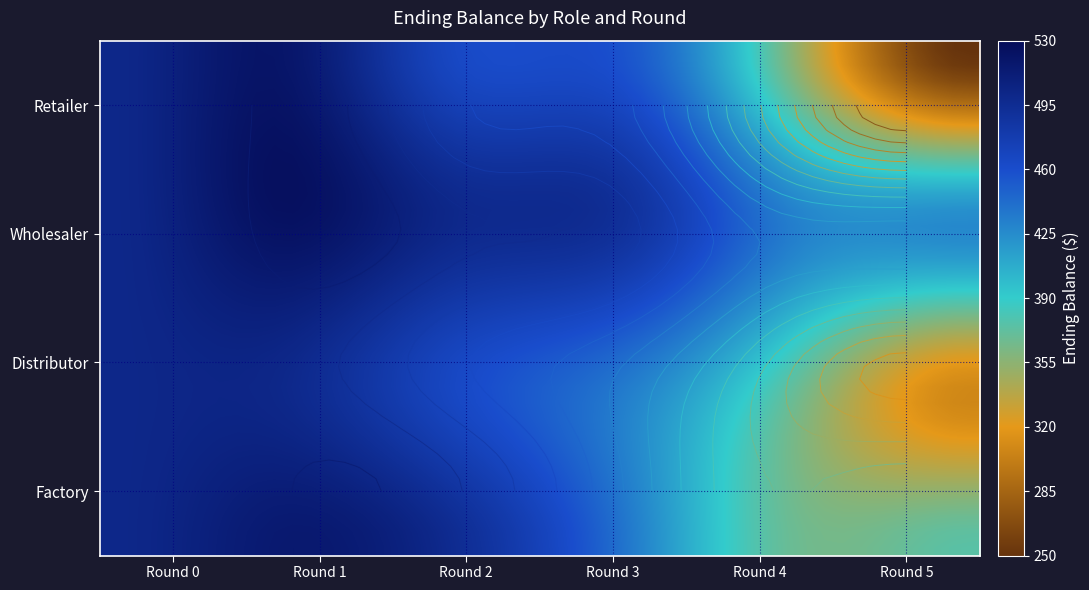

Reading right to left, list all the values displayed in this chart.

Retailer: 250	350	455	465	520	500
Wholesaler: 425	430	490	500	525	500
Distributor: 310	370	435	465	500	500
Factory: 375	367	437	496	516	500